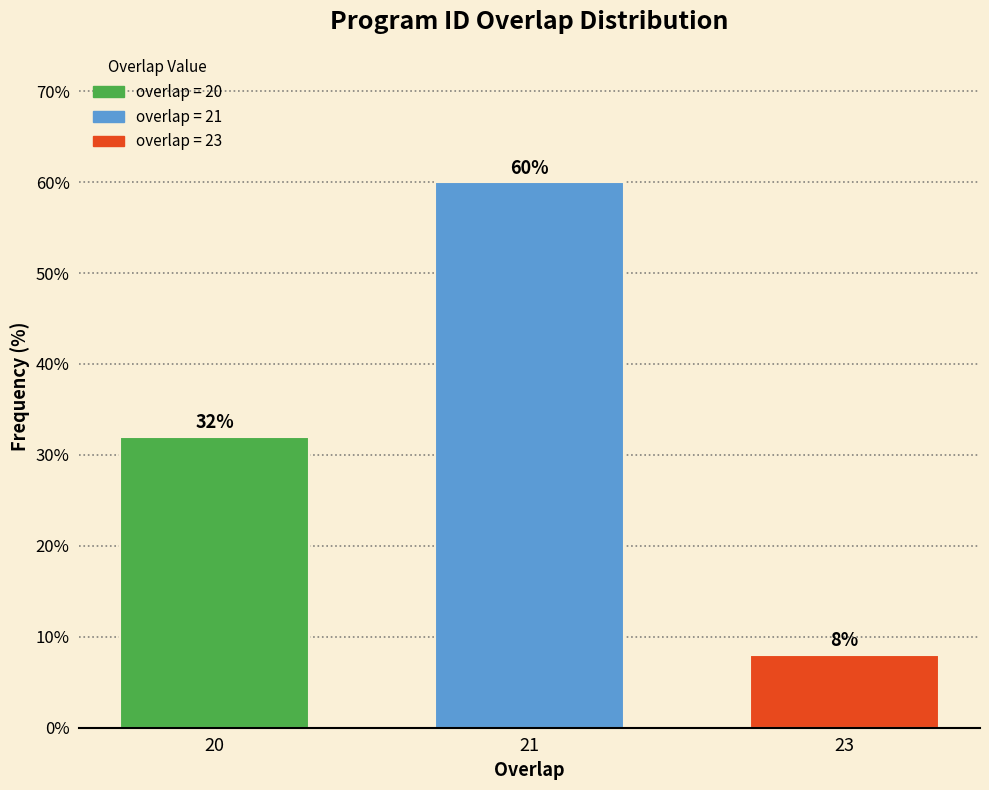

Reading left to right, what are all the values shown in this chart?

20=32	21=60	23=8